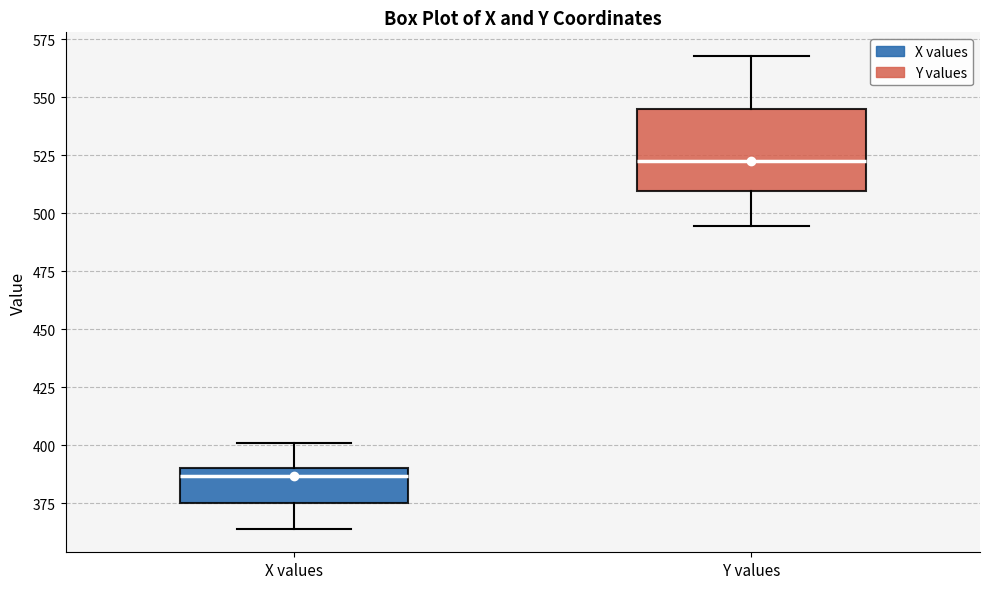

Where does the lower whisker of the box for Y values end on the y-axis? The values are not printed on the chart, so give them approximately, as read against the axis.

495